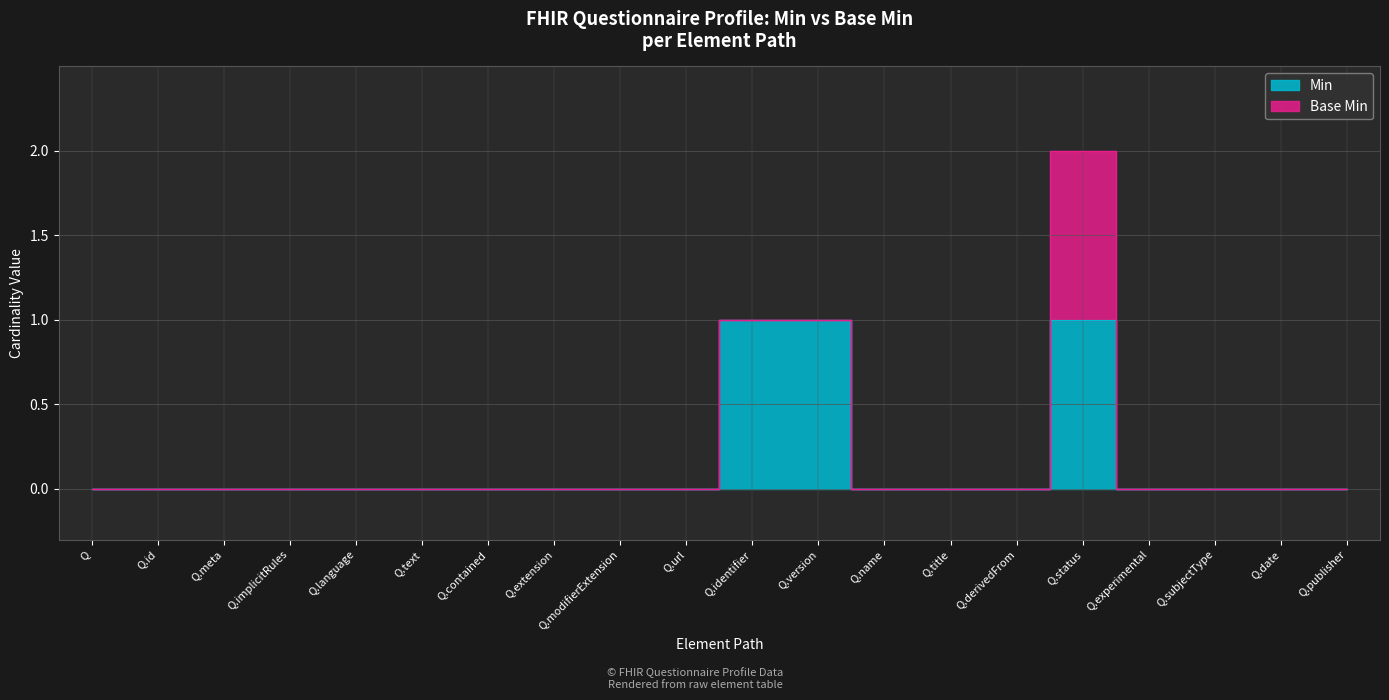

What is the label of the 15th point from the right?

Q.text